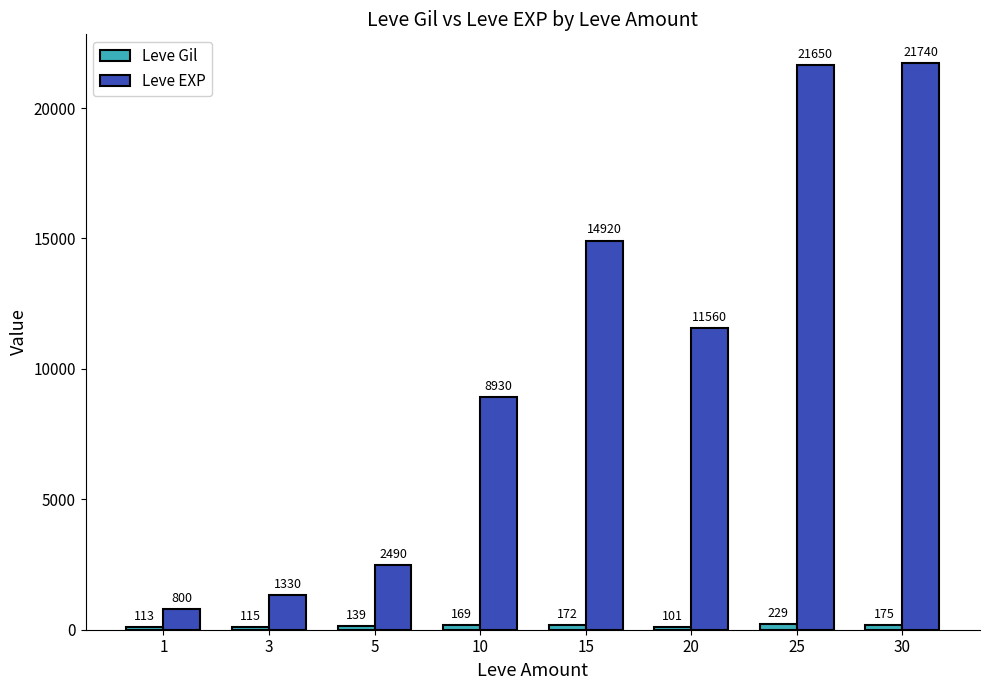

What is the approximate value of Leve Gil at 25?

229